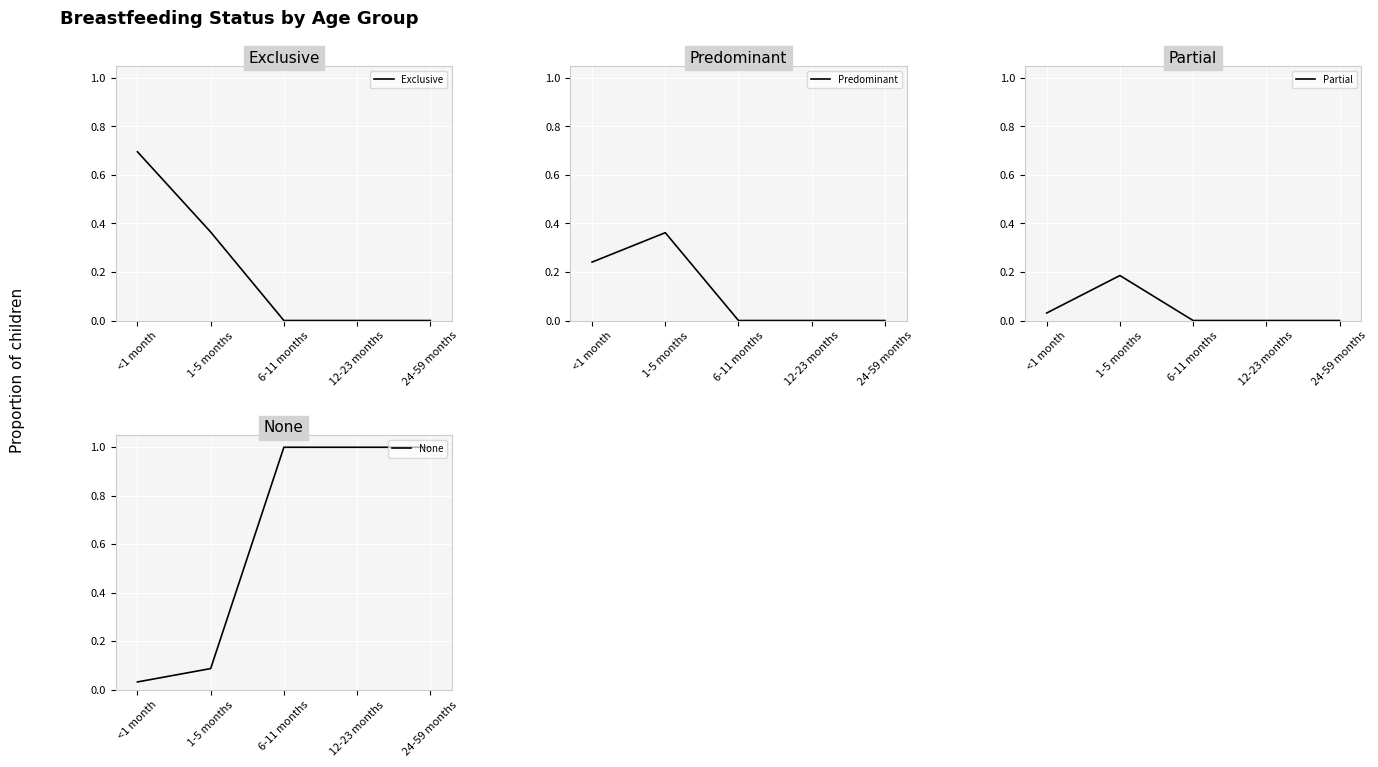

What is the label of the 2nd point from the right?

12-23 months